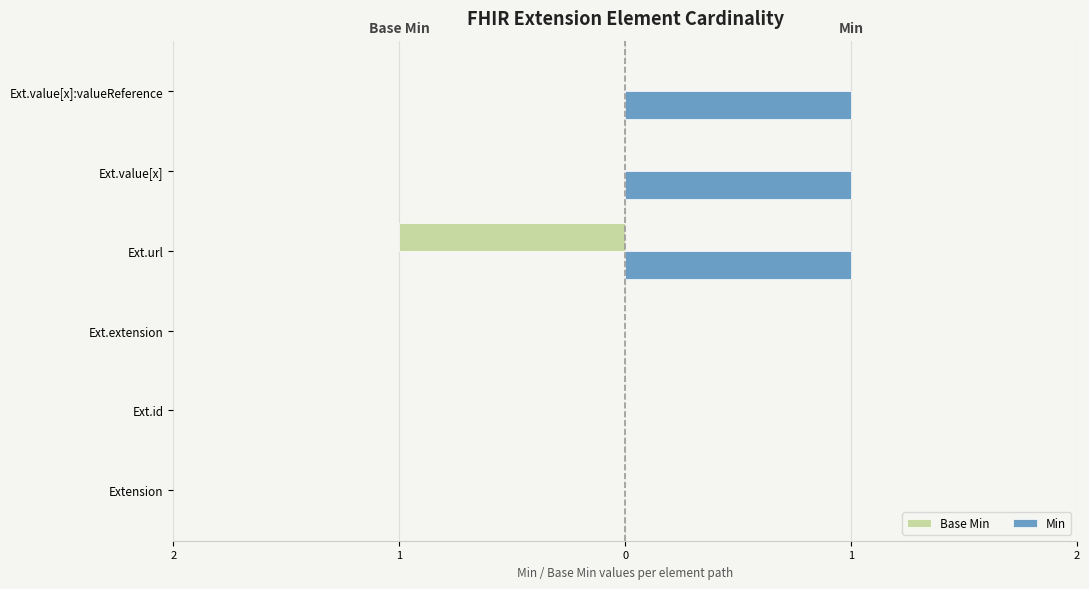

What are all the series names shown in the legend?

Base Min, Min